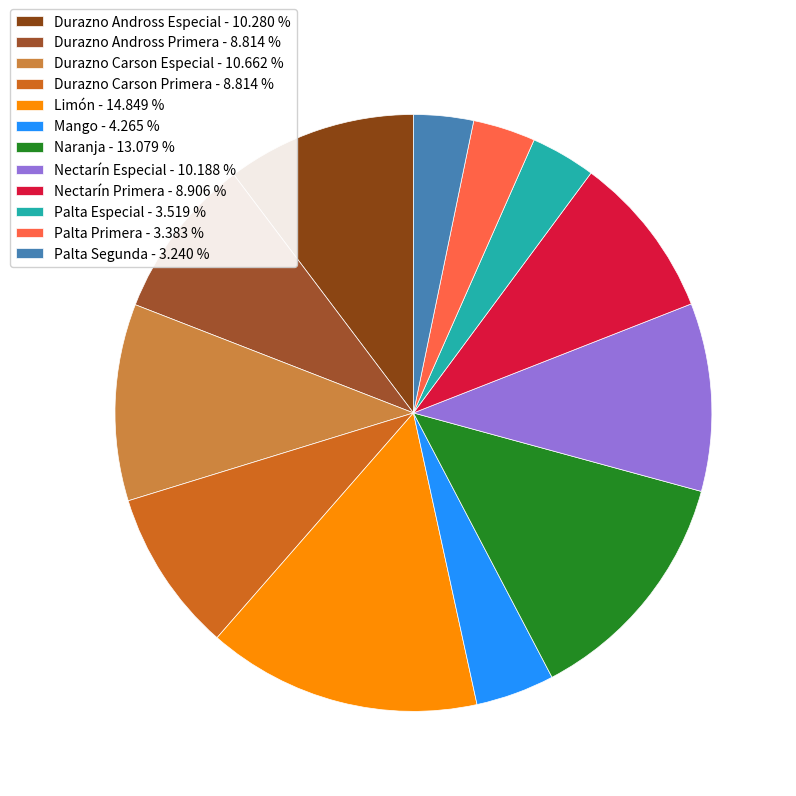

Between Limón and Naranja, which is larger?

Limón